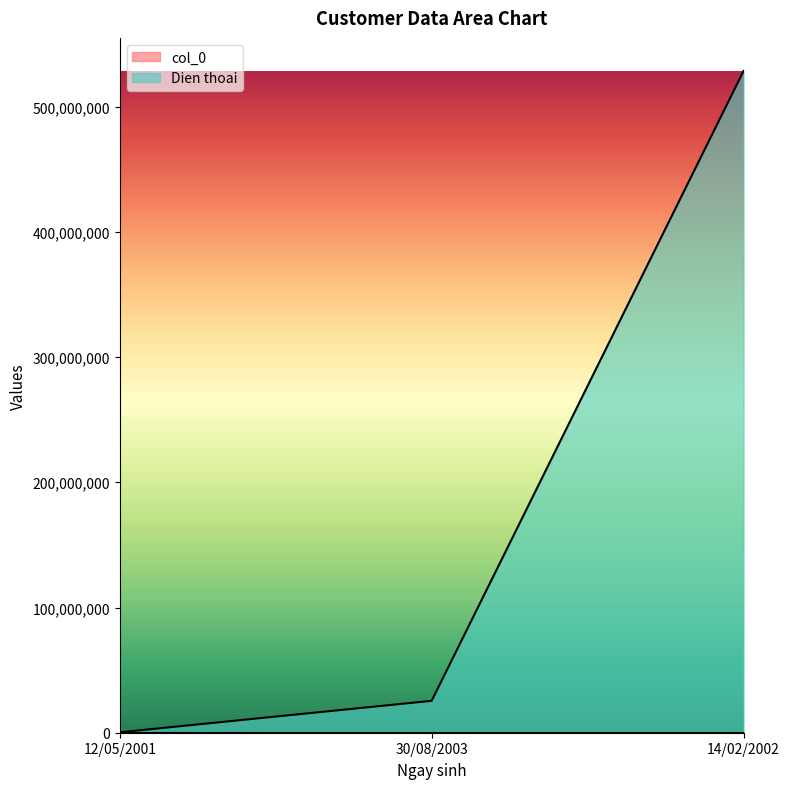

Where is Dien thoai nearest to the value 264400441?

30/08/2003